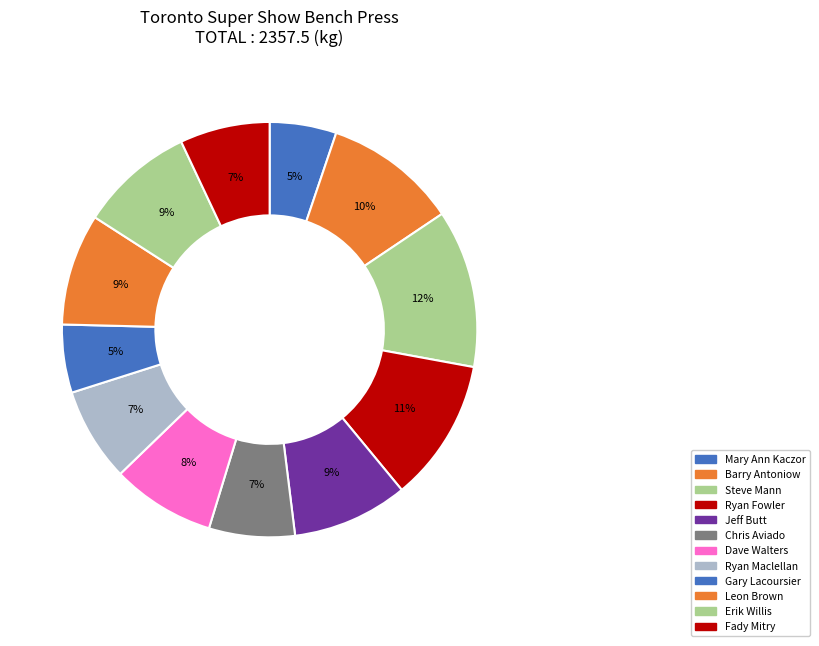

Which slice is the largest?

Steve Mann